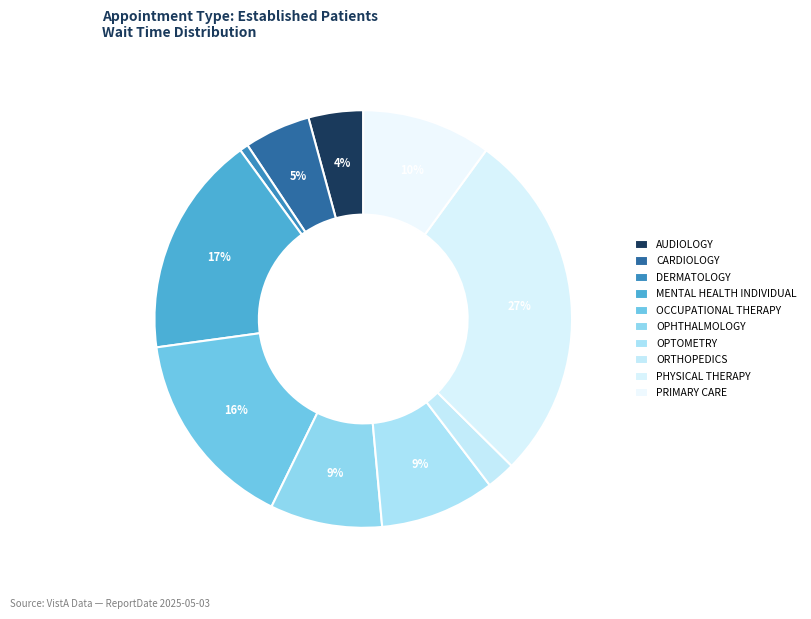

True or false: CARDIOLOGY accounts for 5% of the total.

True